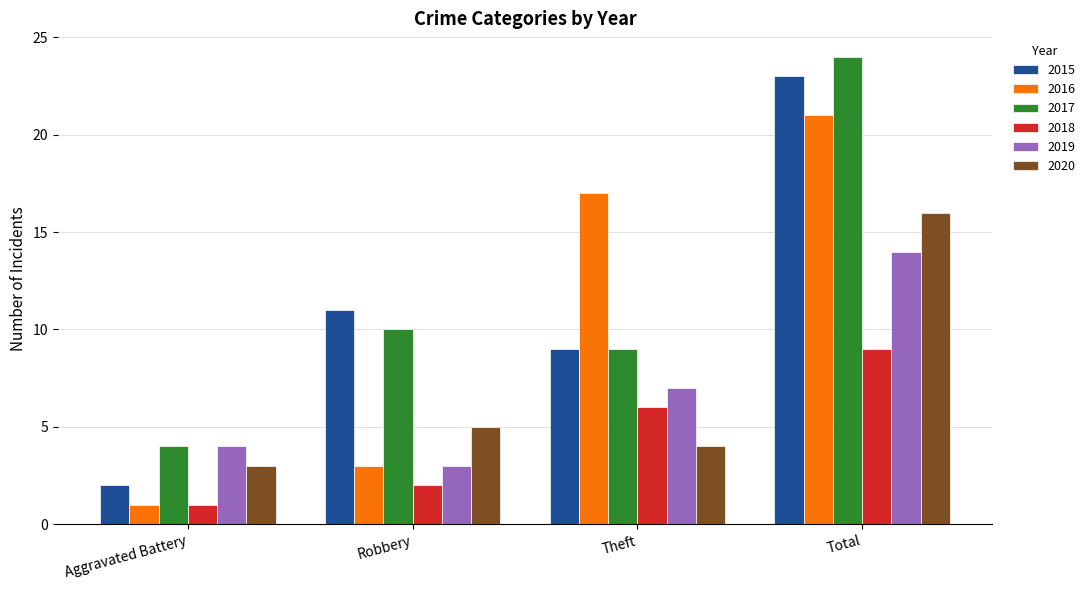

How many bars are there in each group?

6